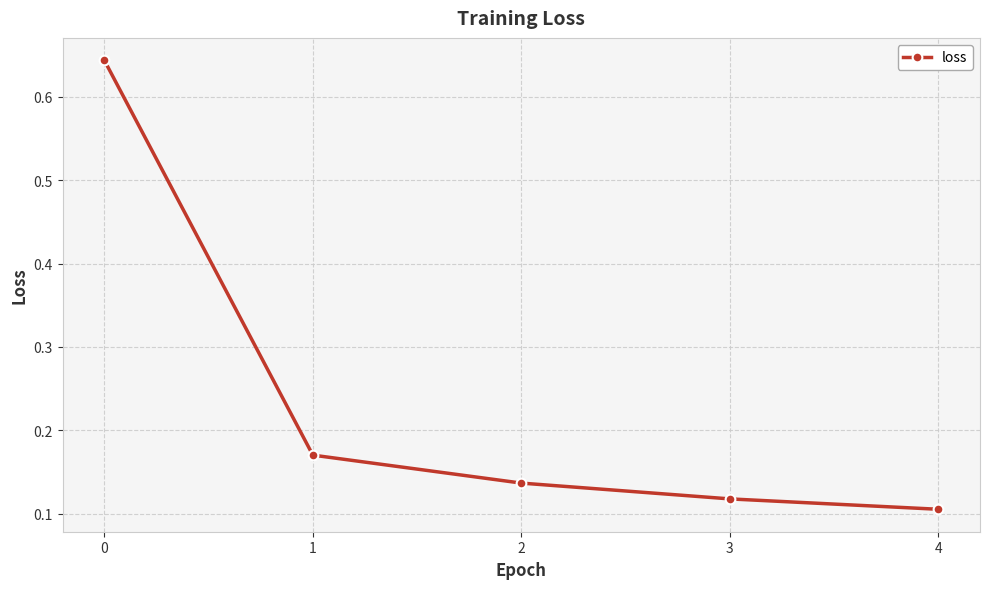

Is it true that the value at 0 is 0.2?

False